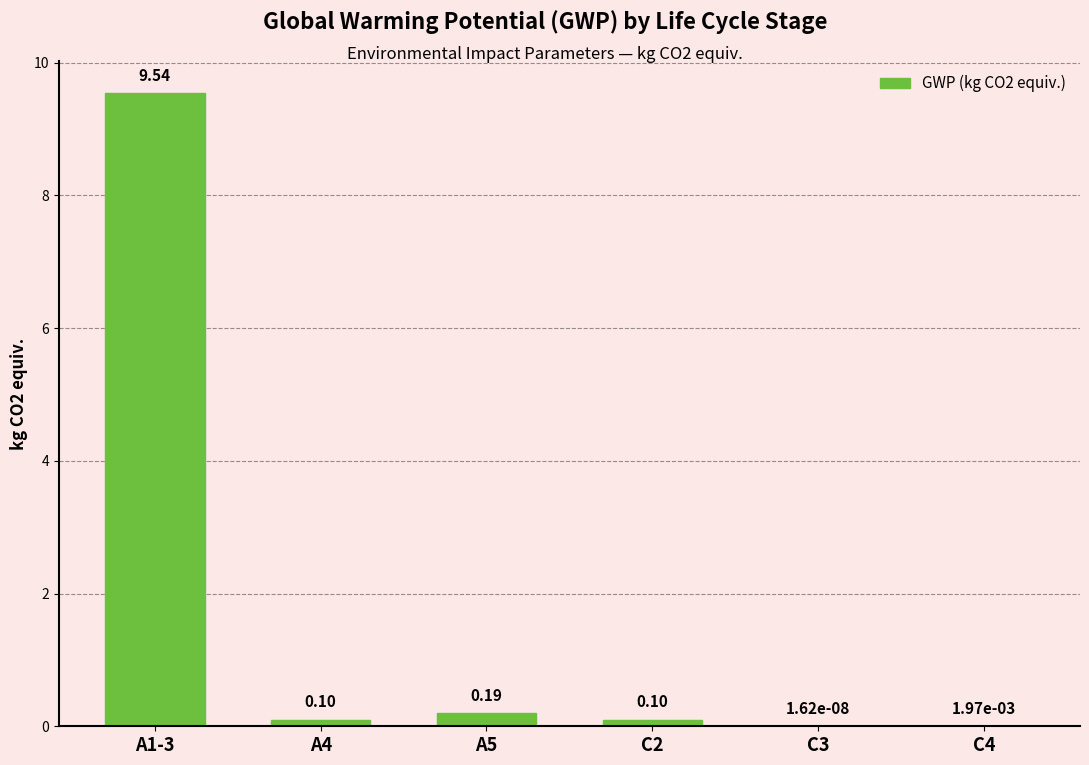

Between C2 and A1-3, which is larger?

A1-3